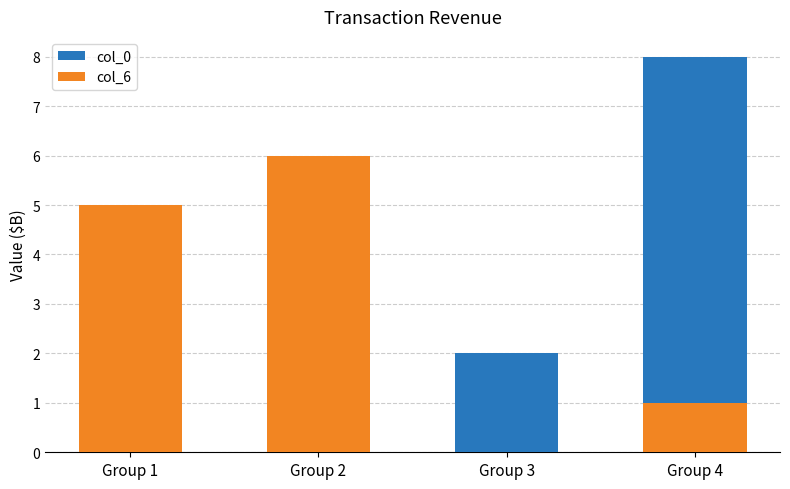

Is the value of col_0 at Group 2 greater than the value of col_6 at Group 1?

No